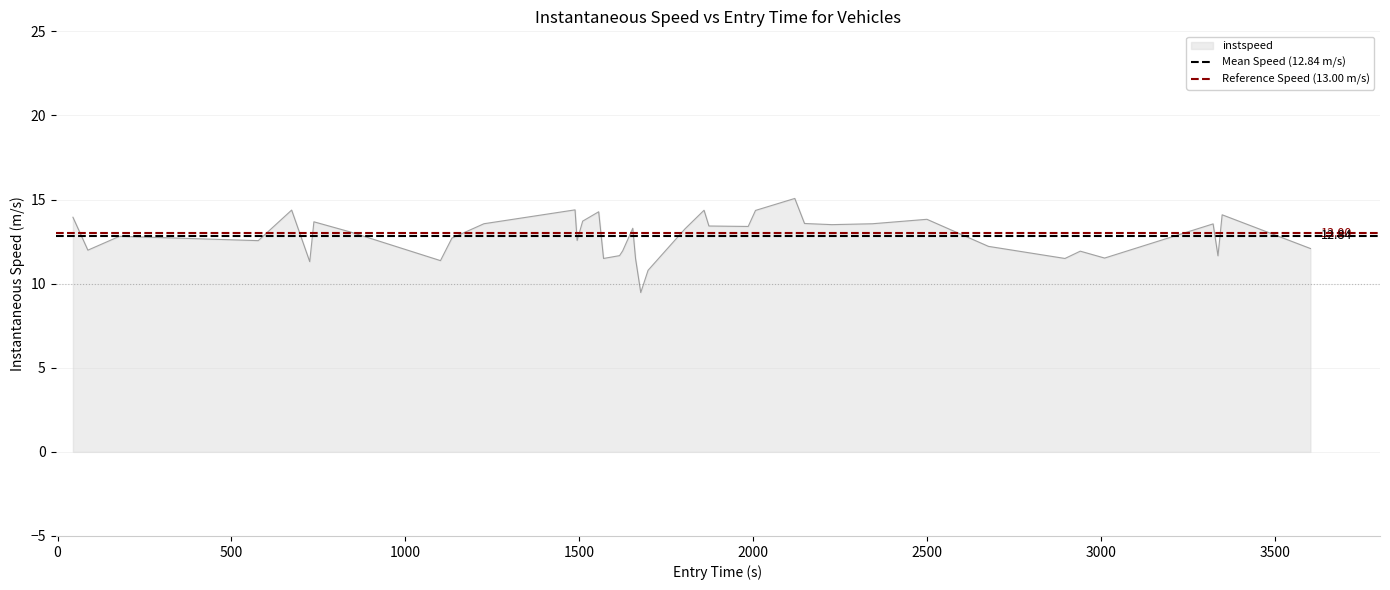

How many lines are shown in the chart?

2